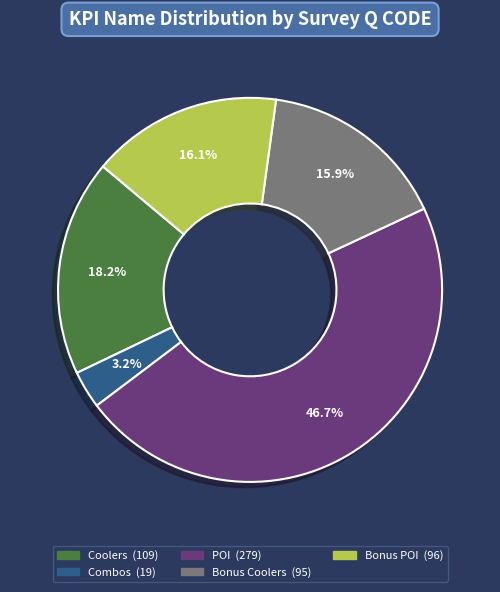

Combined, do Coolers and Bonus Coolers account for over 50%?

No